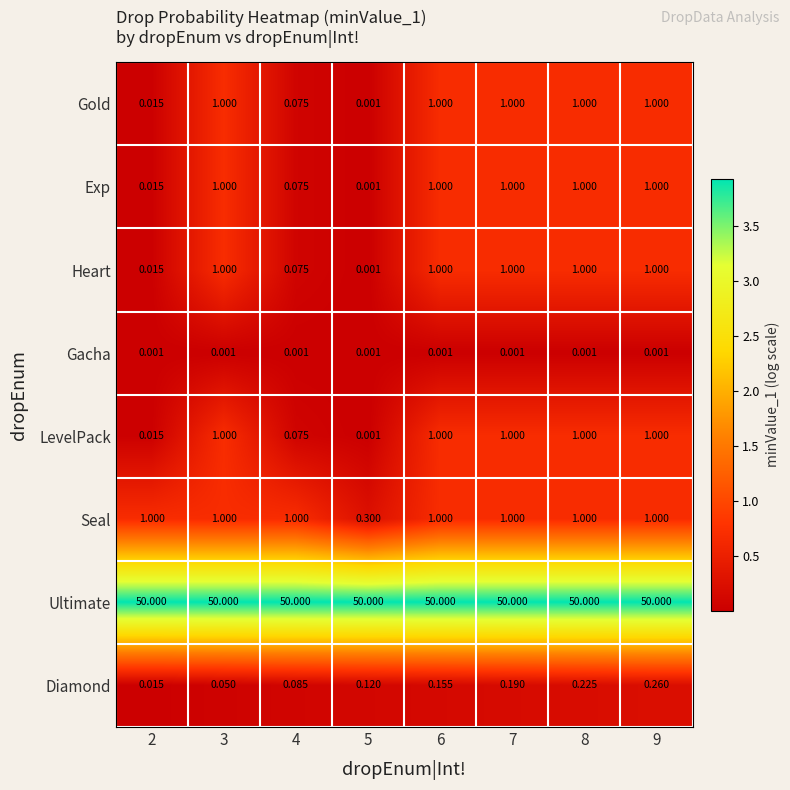

Is the value of Gold at 9 greater than the value of Gacha at 8?

Yes